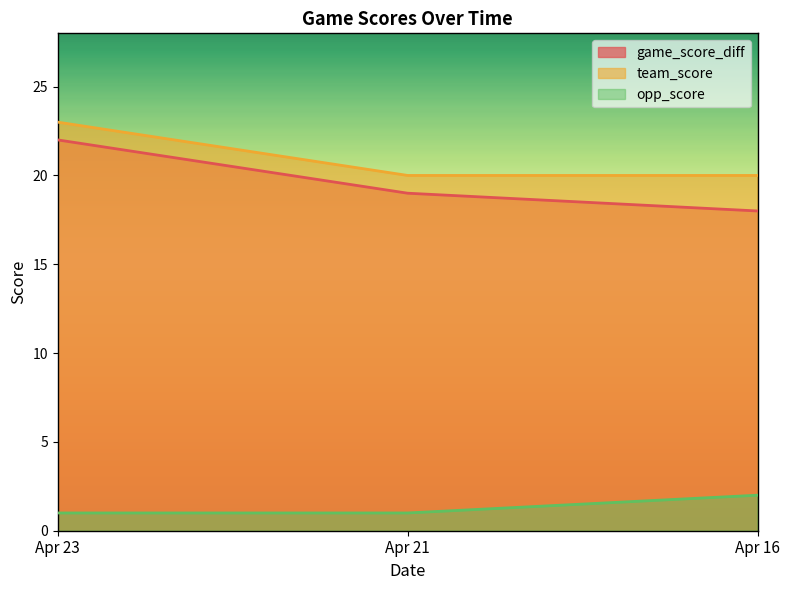

The team_score series shows 8 at Apr 21. True or false?

False